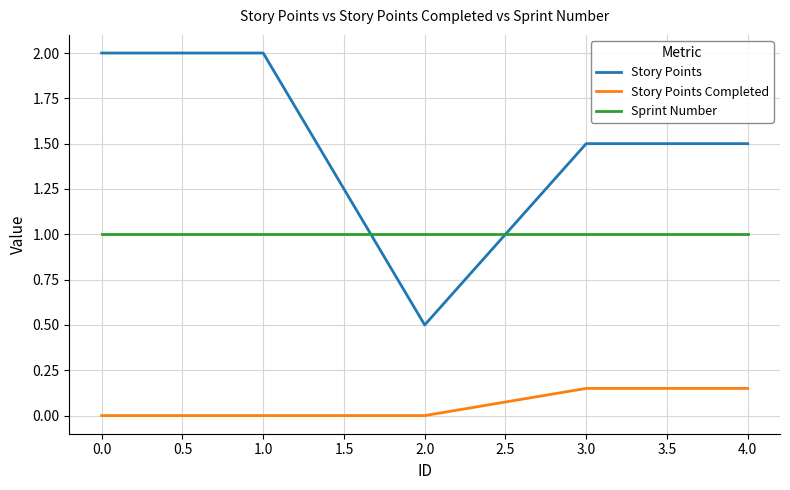

Rank the series by their maximum value, from lowest to highest.

Story Points Completed, Sprint Number, Story Points